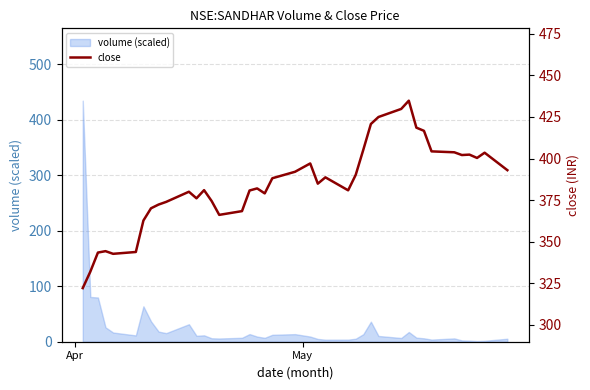

Reading left to right, extract all data points from this chart.

322.1	332.0	343.5	344.4	342.8	343.9	362.8	370.1	372.4	374.0	380.0	376.1	381.0	374.5	366.1	368.4	380.8	382.0	379.0	388.1	392.0	397.0	384.9	388.7	380.9	390.2	405.2	420.8	425.0	429.8	434.8	418.5	416.6	404.3	403.8	402.1	402.4	400.4	403.5	393.0